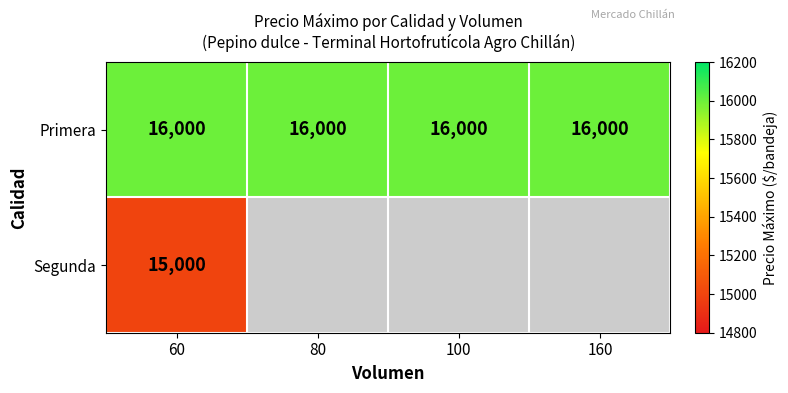

True or false: Segunda has a value of 15000 at 60.

True